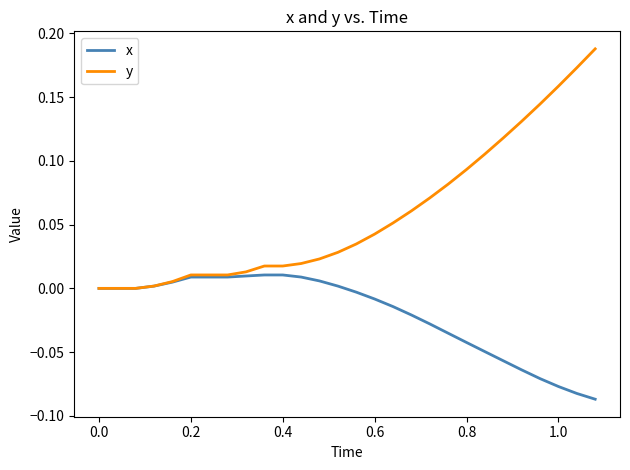

Which series has the largest total across all categories?

y